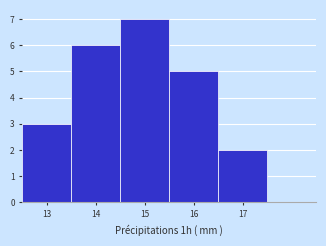

Reading left to right, transcribe this chart: for each bar, give the range it covers on the x-axis and its height. The values are not printed on the chart, so give them approximately, as read against the axis.

12.5 to 13.5: 3
13.5 to 14.5: 6
14.5 to 15.5: 7
15.5 to 16.5: 5
16.5 to 17.5: 2